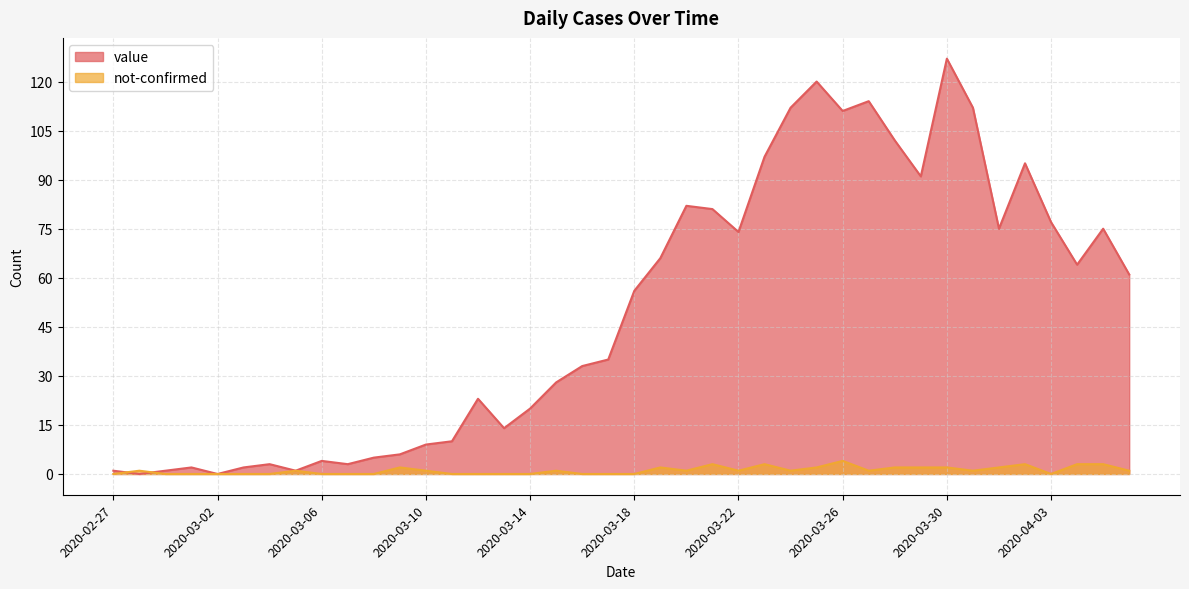

Rank the series by their average value, from lowest to highest.

not-confirmed, value